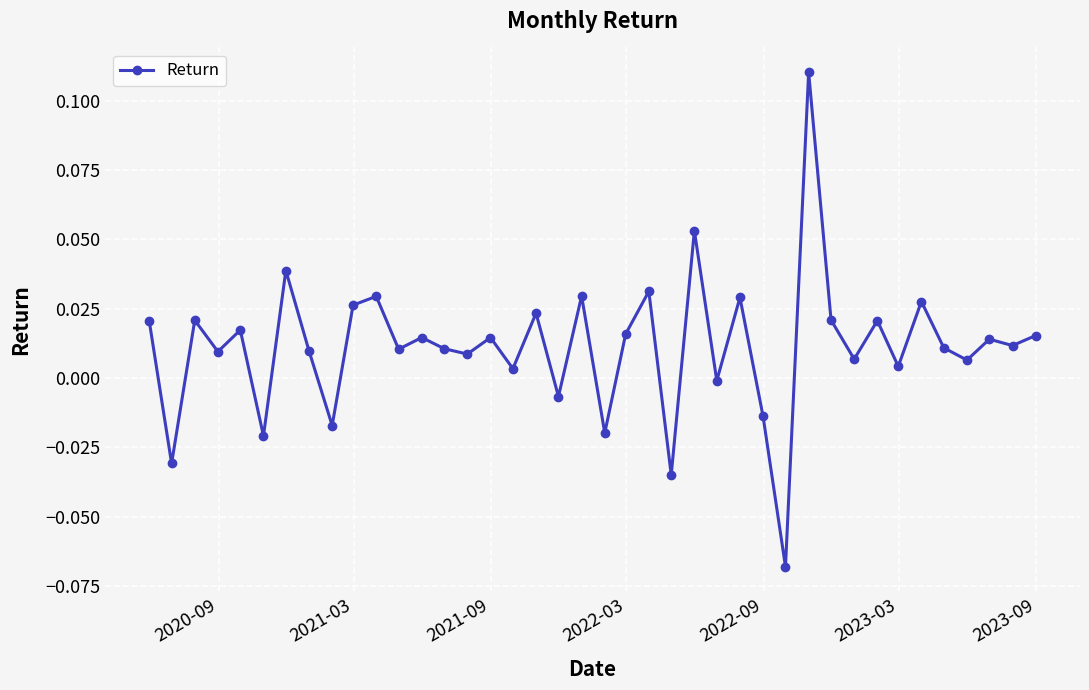

True or false: the data has more than 2 interior local peaks.

True